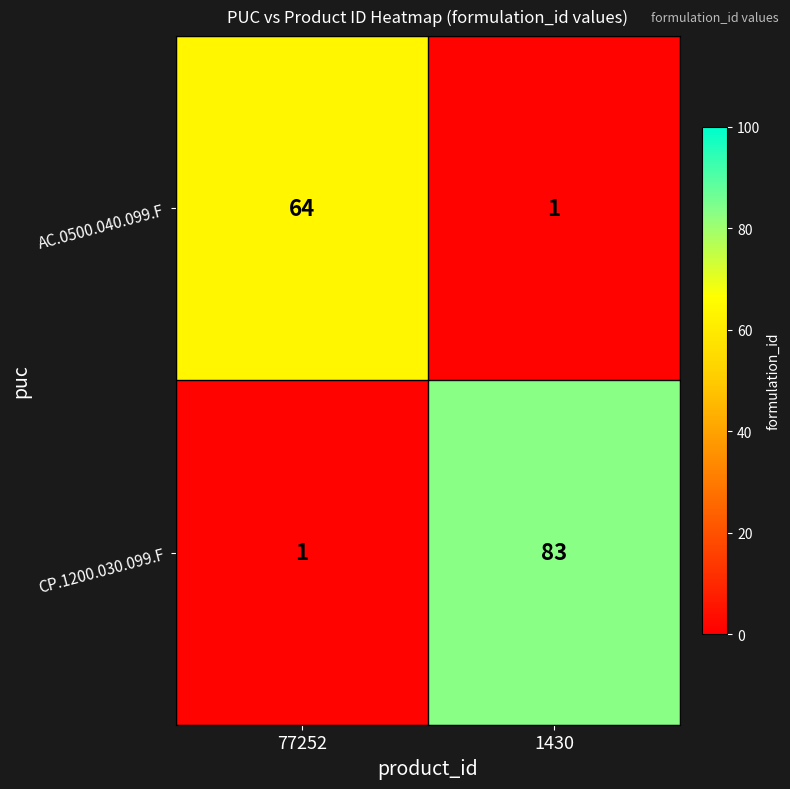

At which label is AC.0500.040.099.F closest to 32?

1430